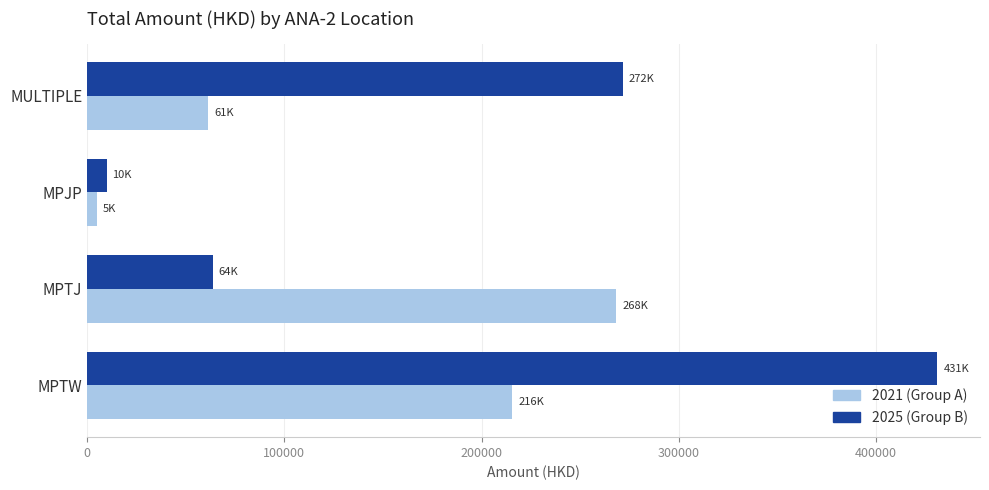

How many categories are shown in the chart?

4